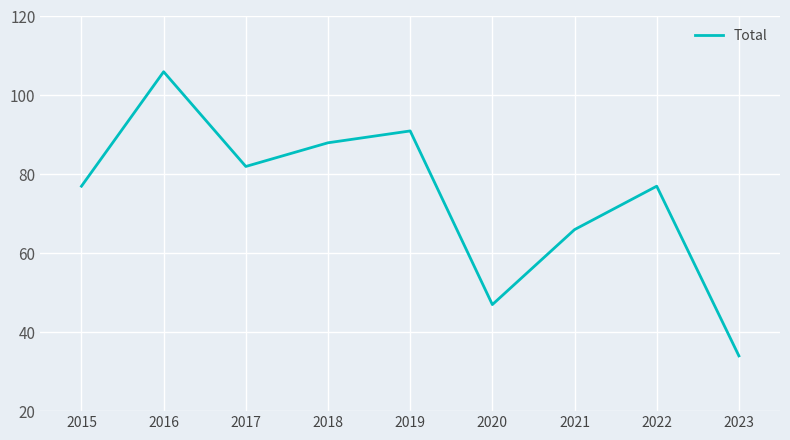

At which category does the chart reach its minimum across all series?

2023